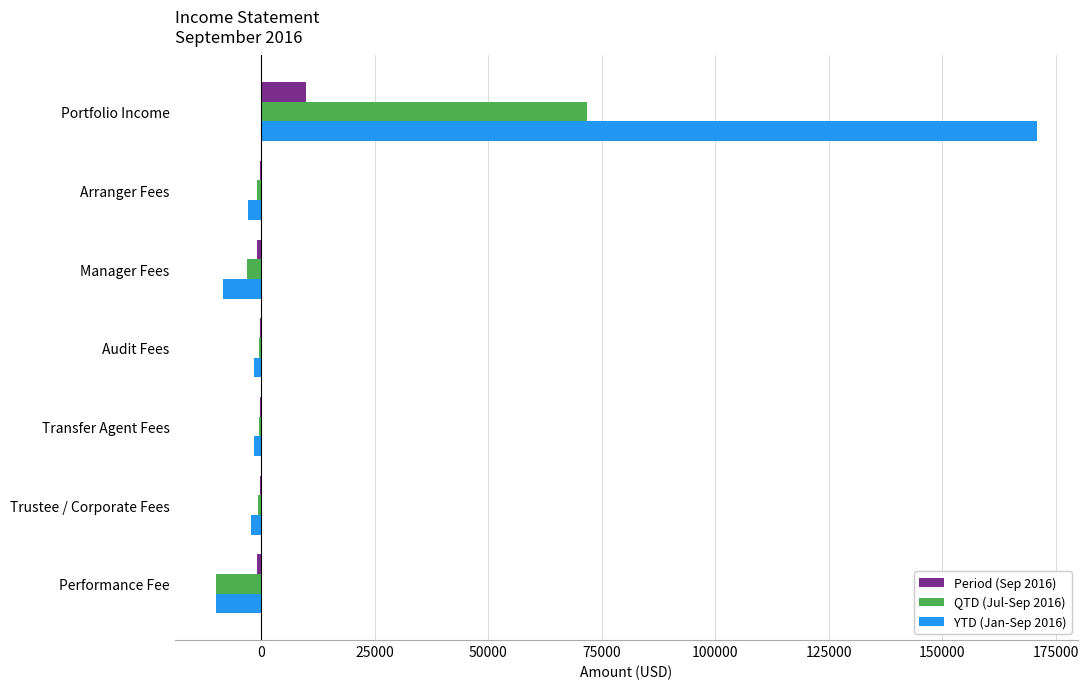

True or false: YTD (Jan-Sep 2016) has a value of -8503.4 at Manager Fees.

True